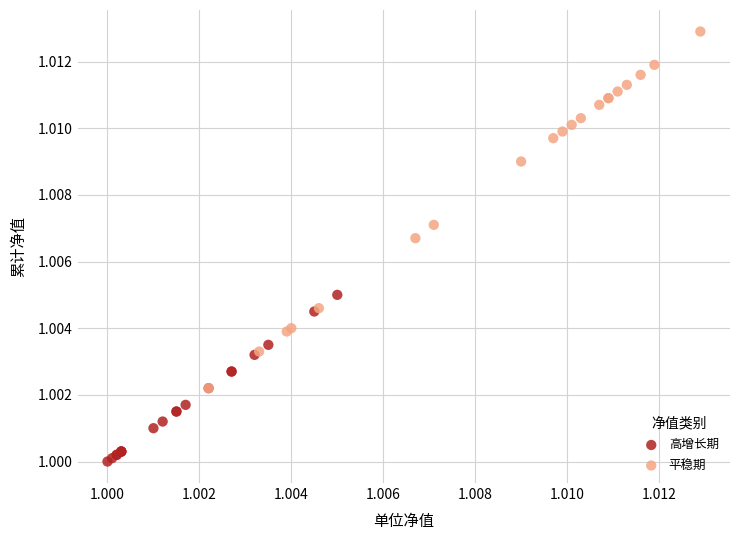

Which series has the largest Y range (max minus min)?

平稳期